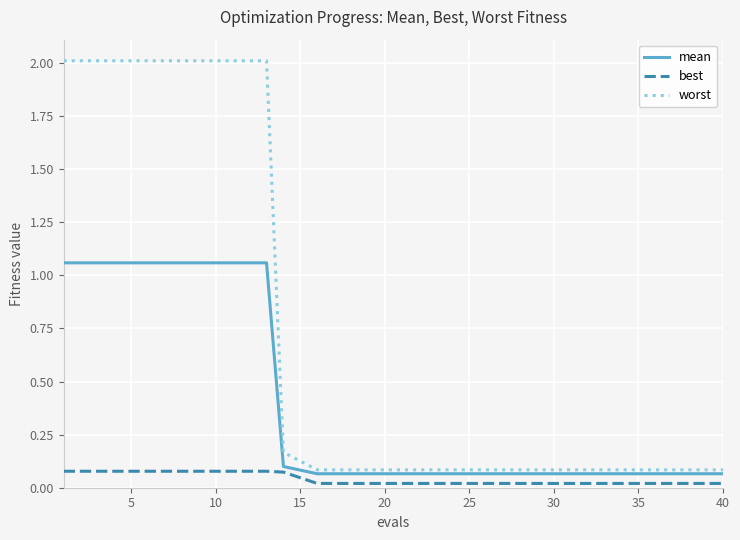

True or false: best and worst intersect in this chart.

False